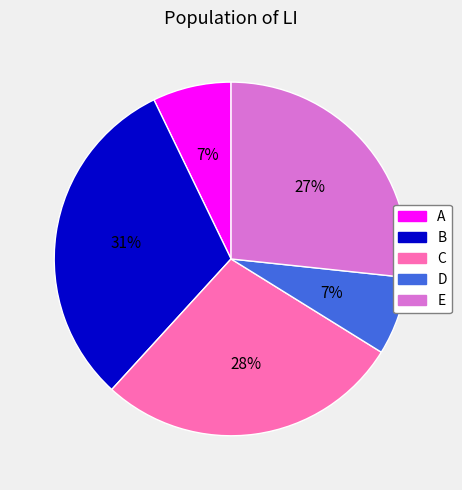

Does B represent more than half of the total?

No